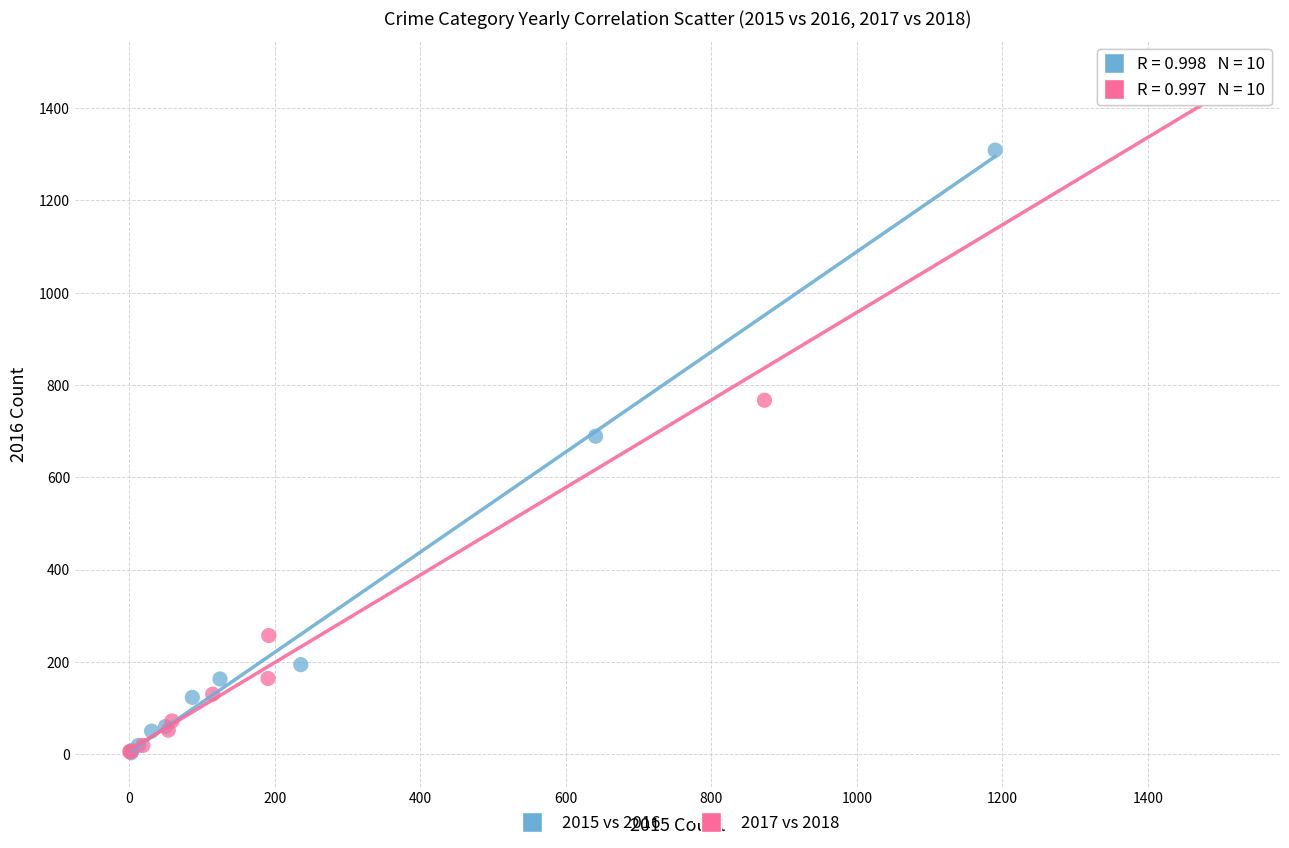

What are all the series names shown in the legend?

2015 vs 2016, 2017 vs 2018